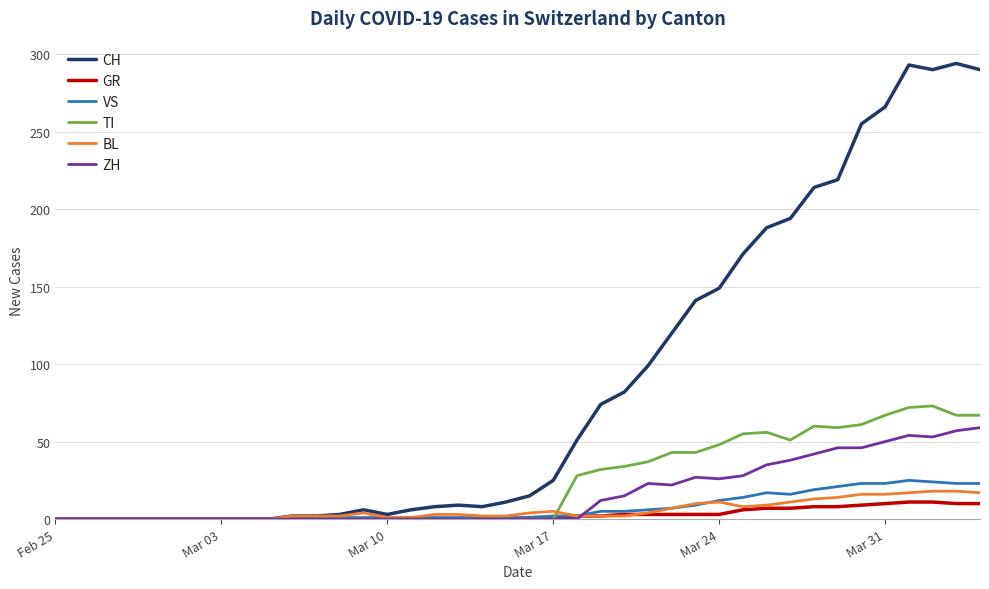

Which series has the widest spread of values?

CH